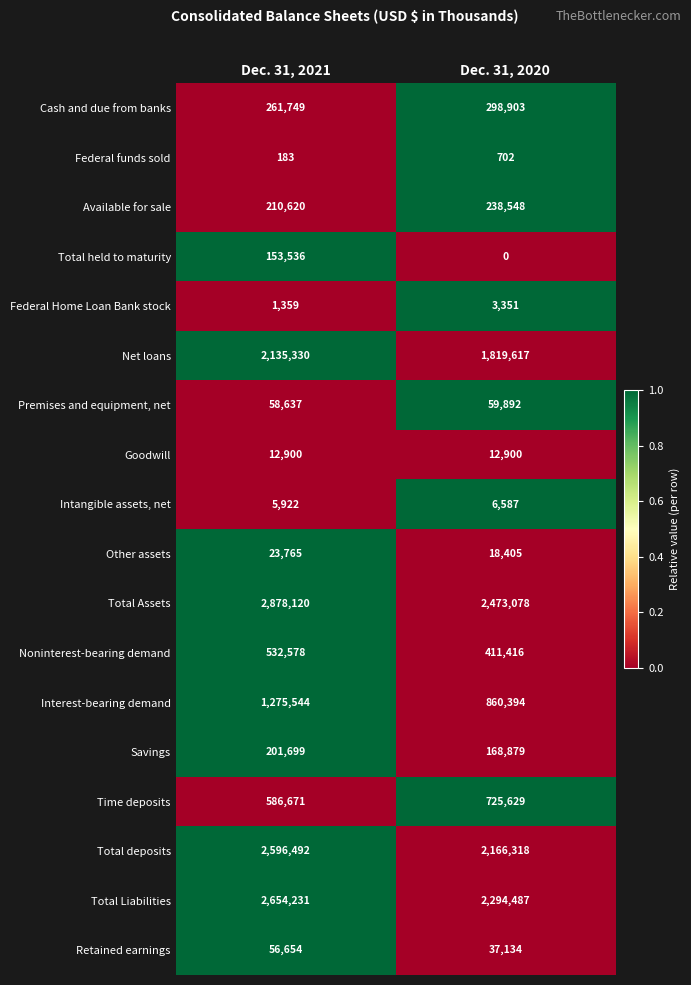

Is the value of Time deposits at Dec. 31, 2020 greater than the value of Total deposits at Dec. 31, 2021?

No